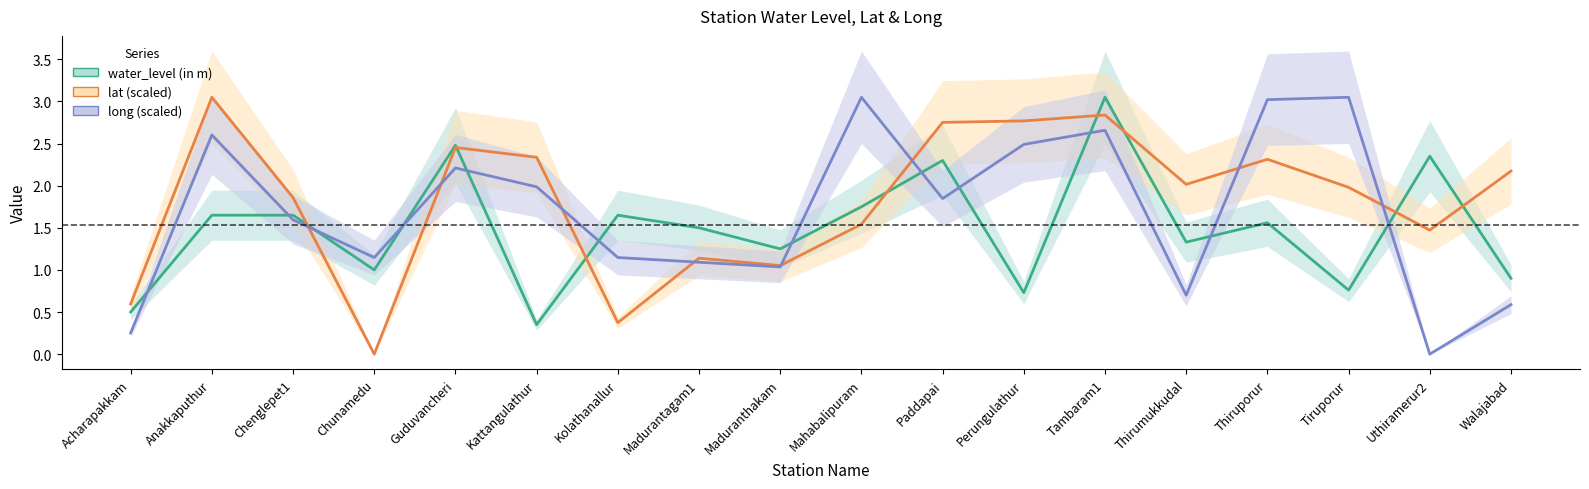

Where does the water_level (in m) series first go above 1?

Anakkaputhur